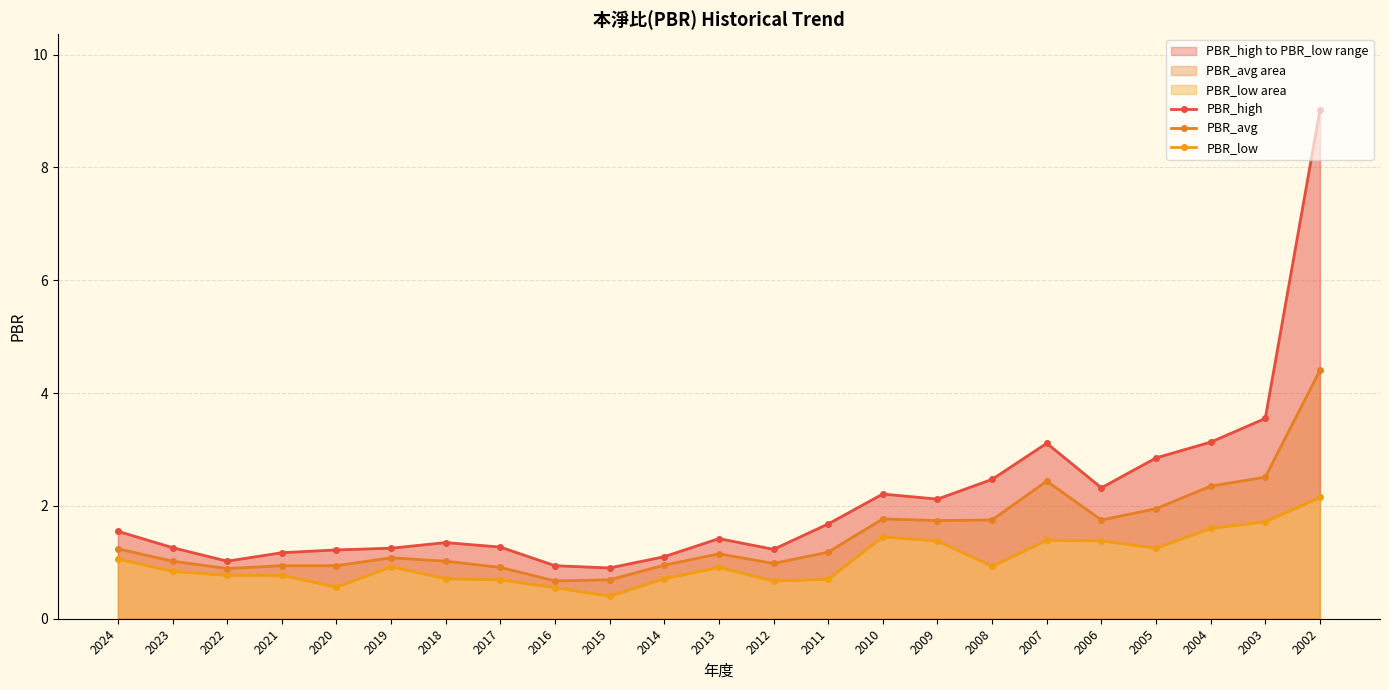

How many interior local peaks does the PBR_low series have?

4